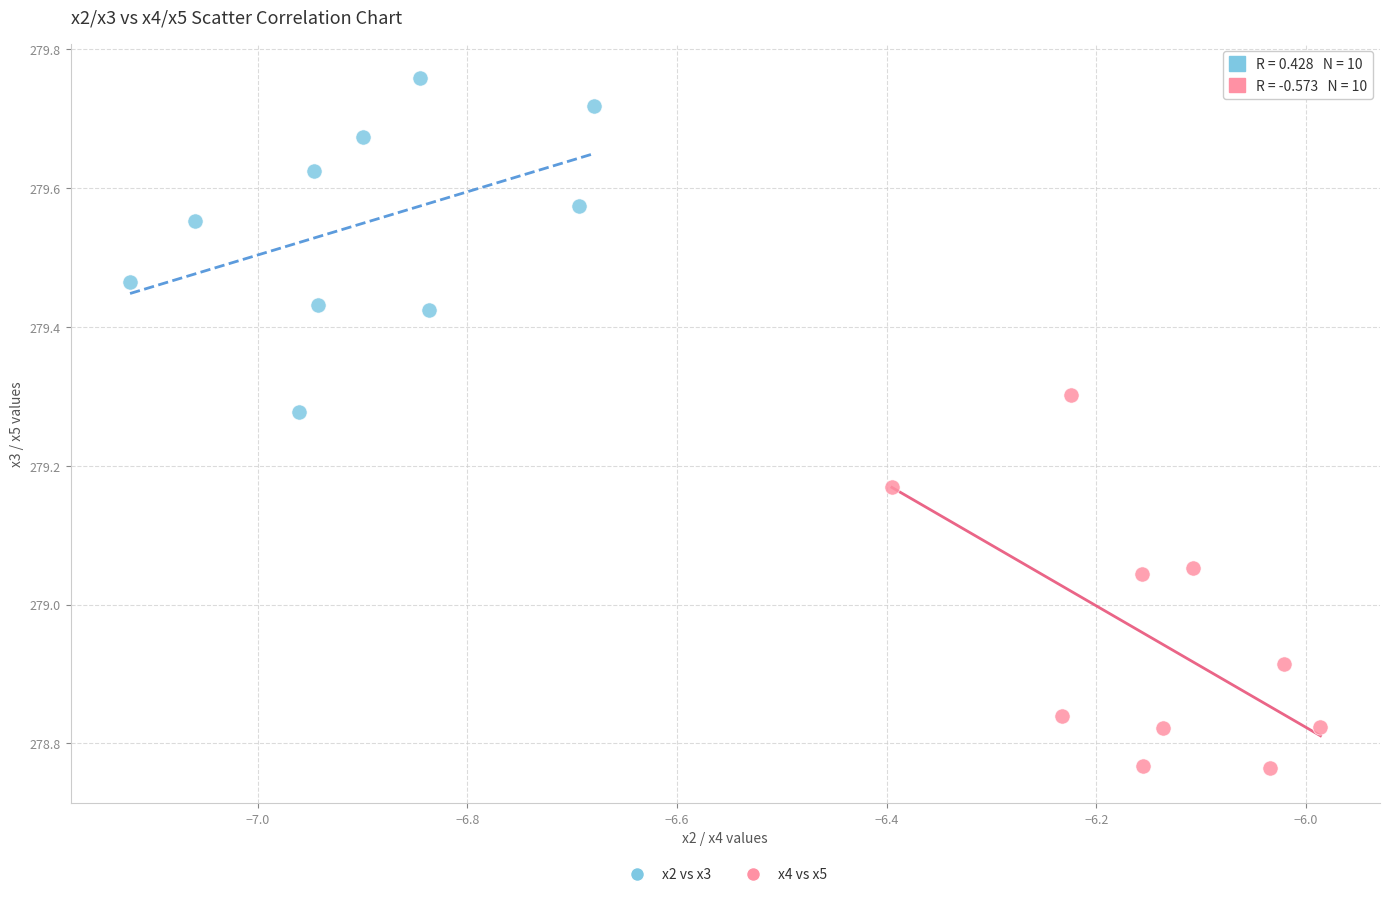

Which series contains the lowest Y value?

x4 vs x5